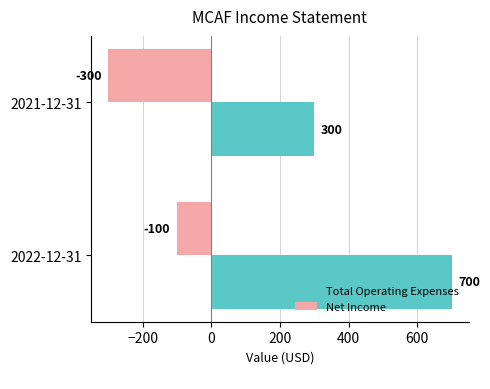

Is the value of Total Operating Expenses at 2022-12-31 greater than the value of Net Income at 2021-12-31?

Yes